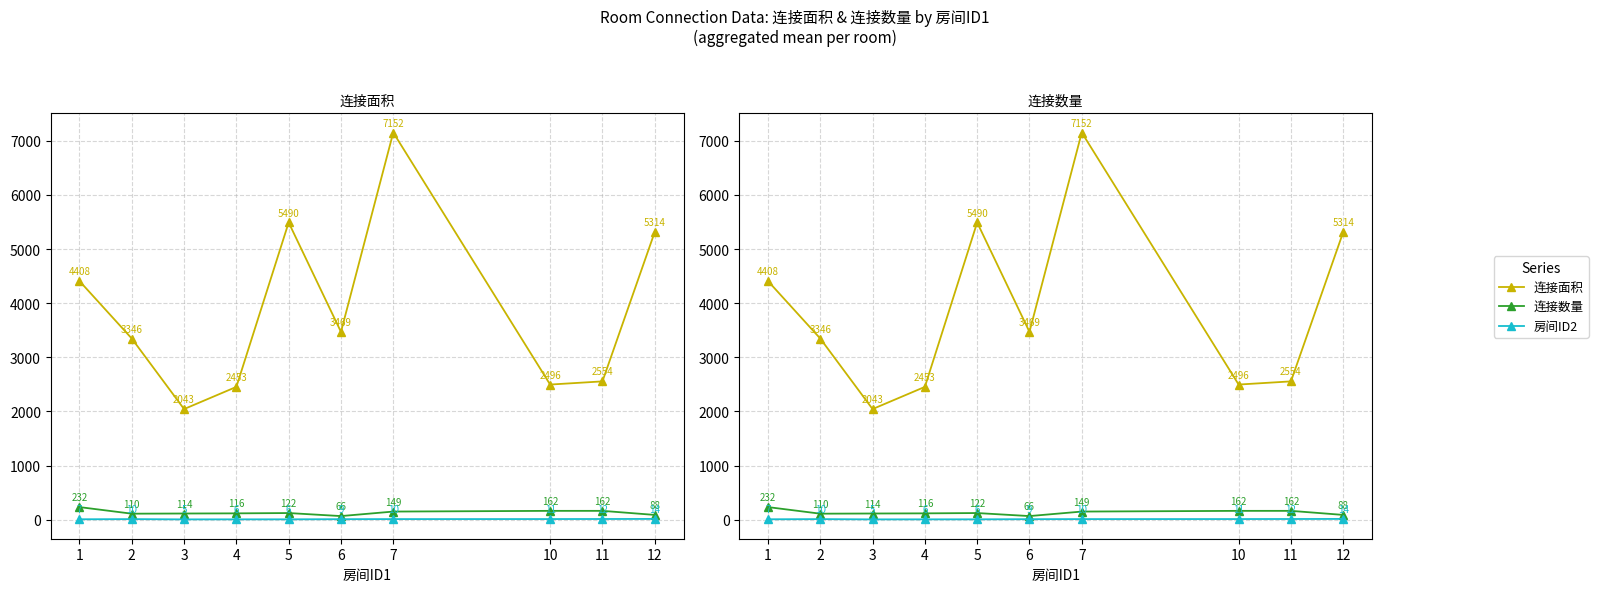

How many values in the 连接数量 series are below 122?

5